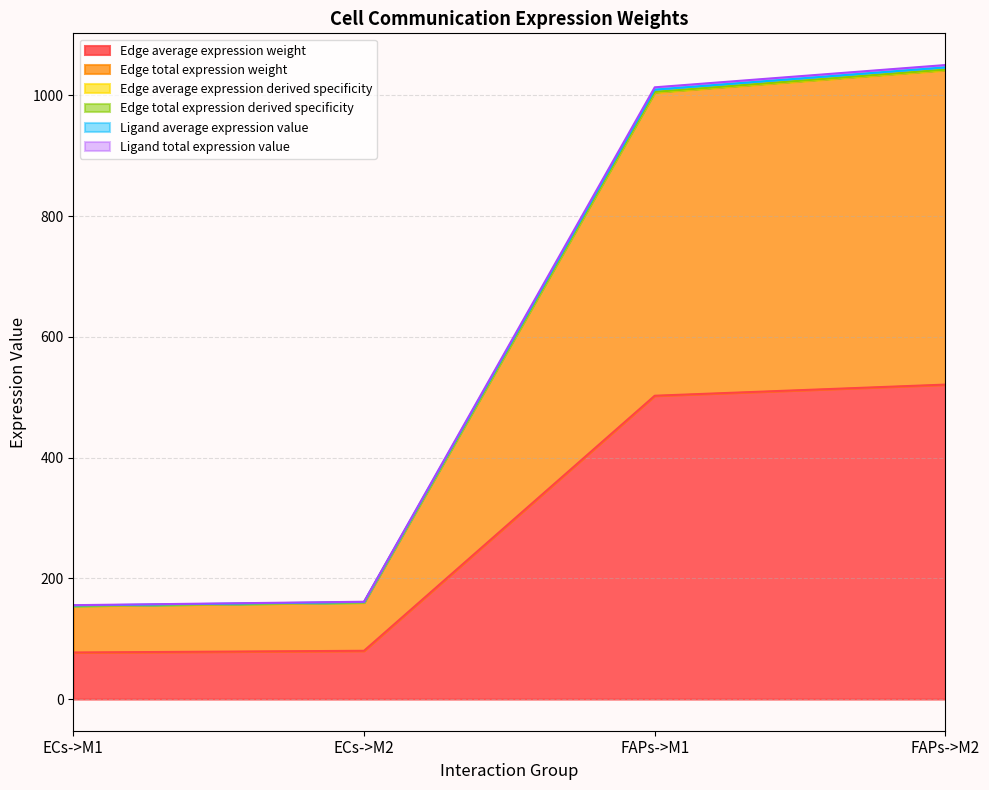

True or false: Edge average expression weight and Ligand total expression value intersect in this chart.

False